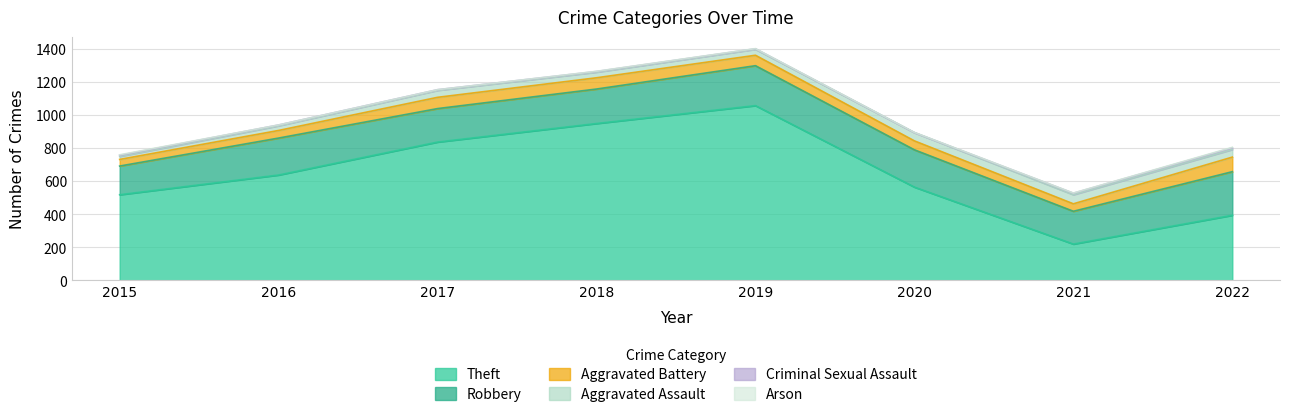

The value of Theft at 2018 is 1386. True or false?

False